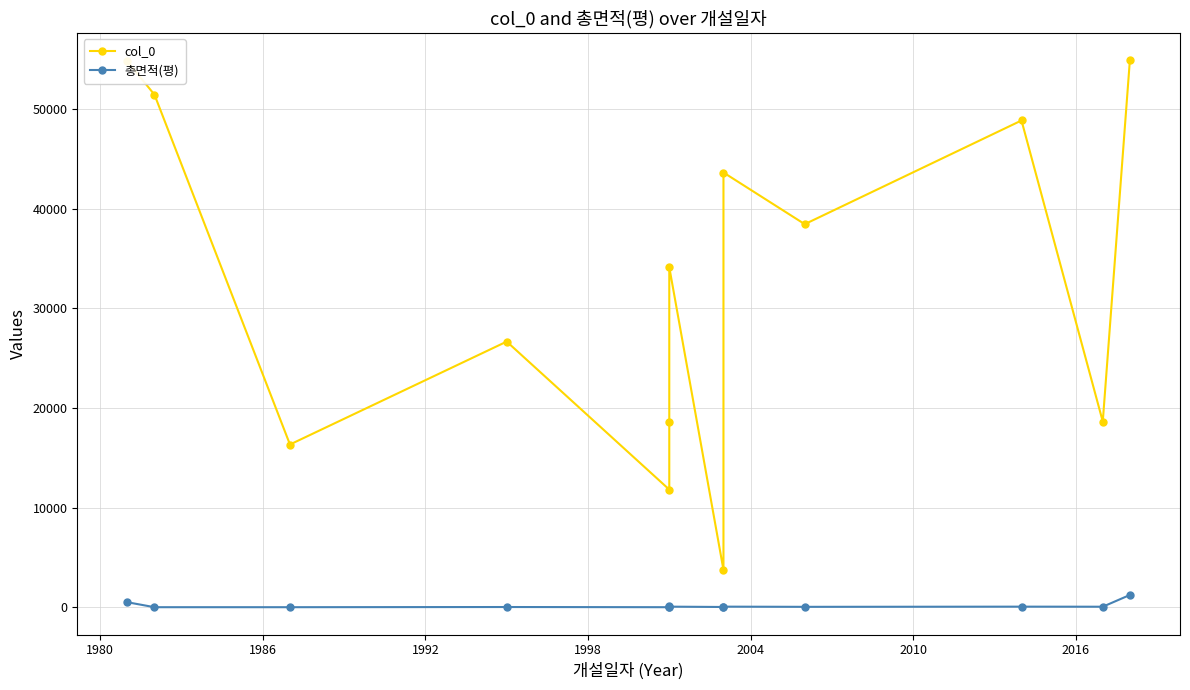

Reading left to right, transcribe all the data shown in this chart.

col_0: 54780.0	51443.0	16331.0	26663.0	11807.0	18628.0	34133.0	3745.0	43634.0	38448.0	48856.0	18630.0	54907.0
총면적(평): 497.3	0.0	0.0	18.0	0.0	74.8	54.5	21.2	55.1	36.7	54.9	48.2	1227.8